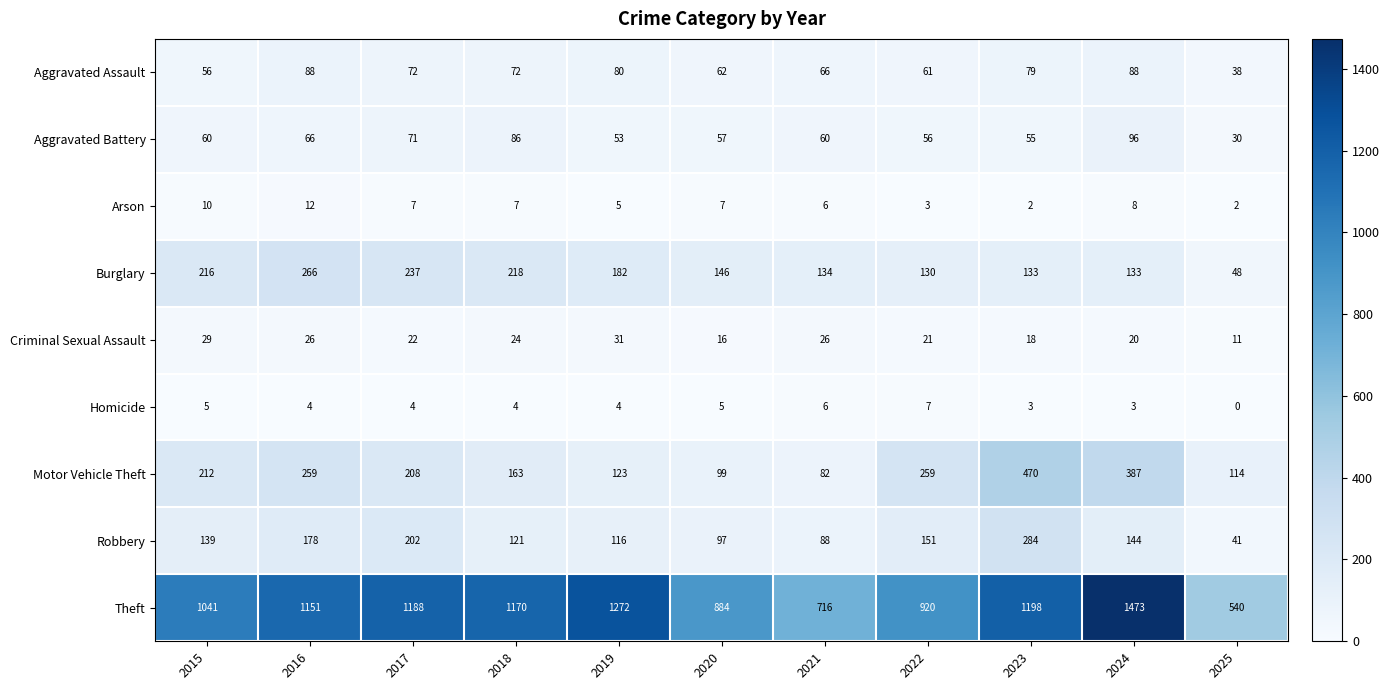

What is the spread (max minus min) of values at 2022?

917